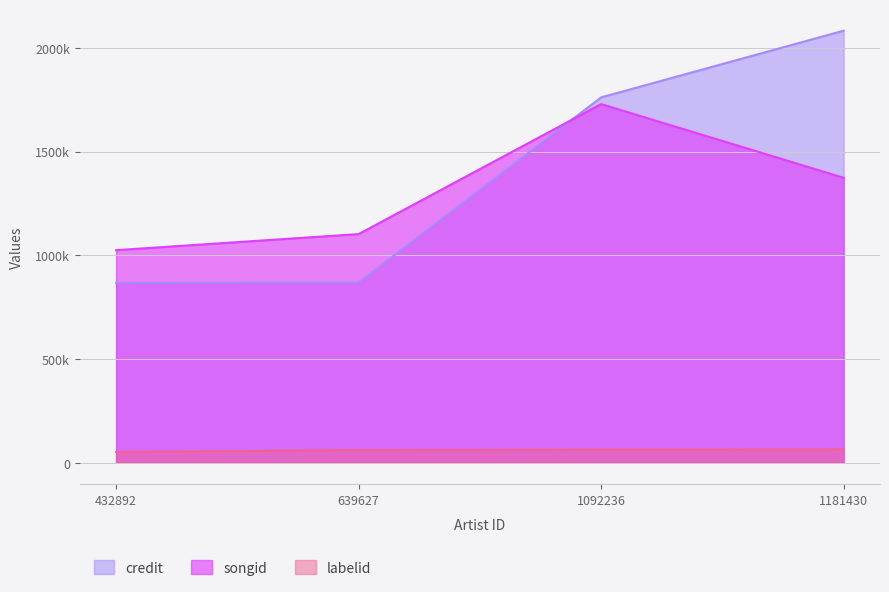

True or false: songid and credit cross at least once.

True